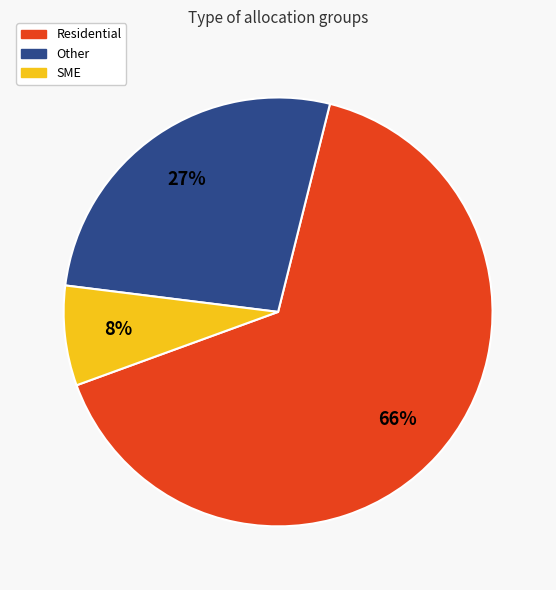

Is it true that Residential is 66% of the pie?

True